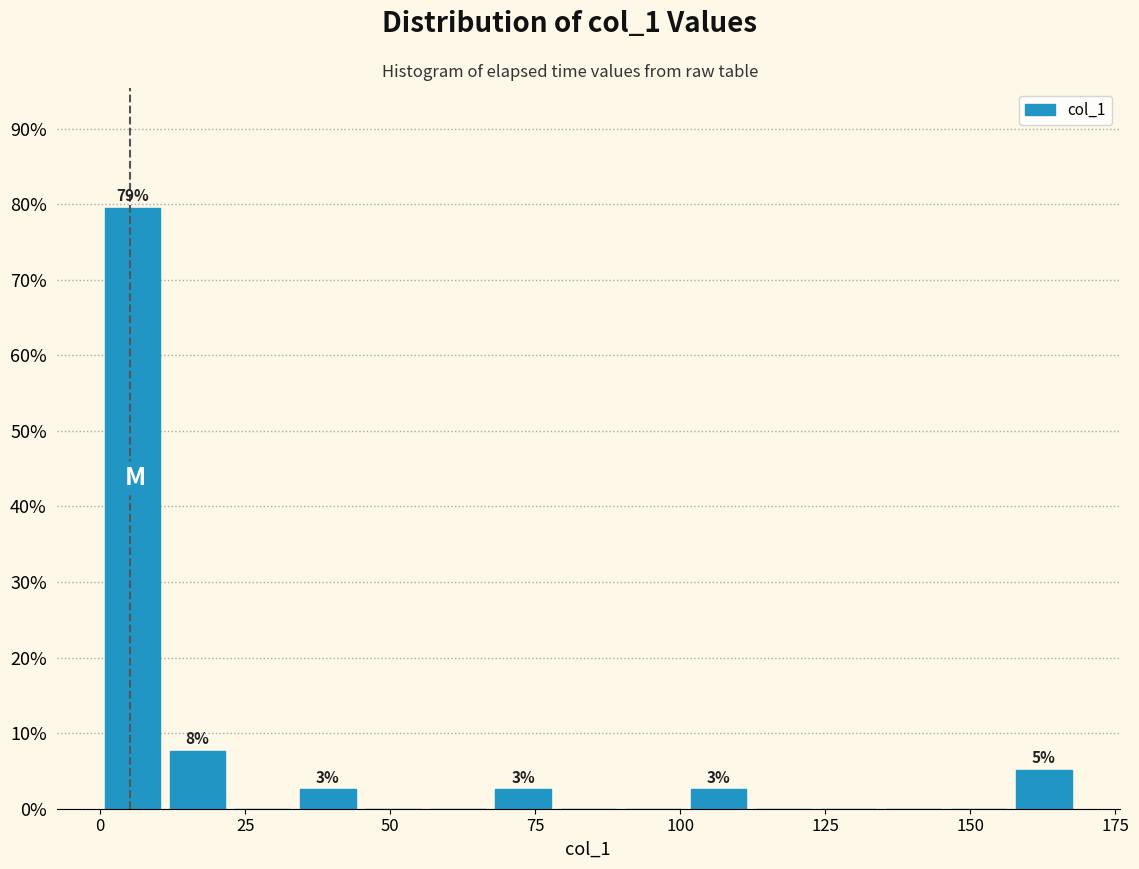

Around what value on the x-axis is the tallest bar? Give the approximate position of its centre, as read against the axis.

5